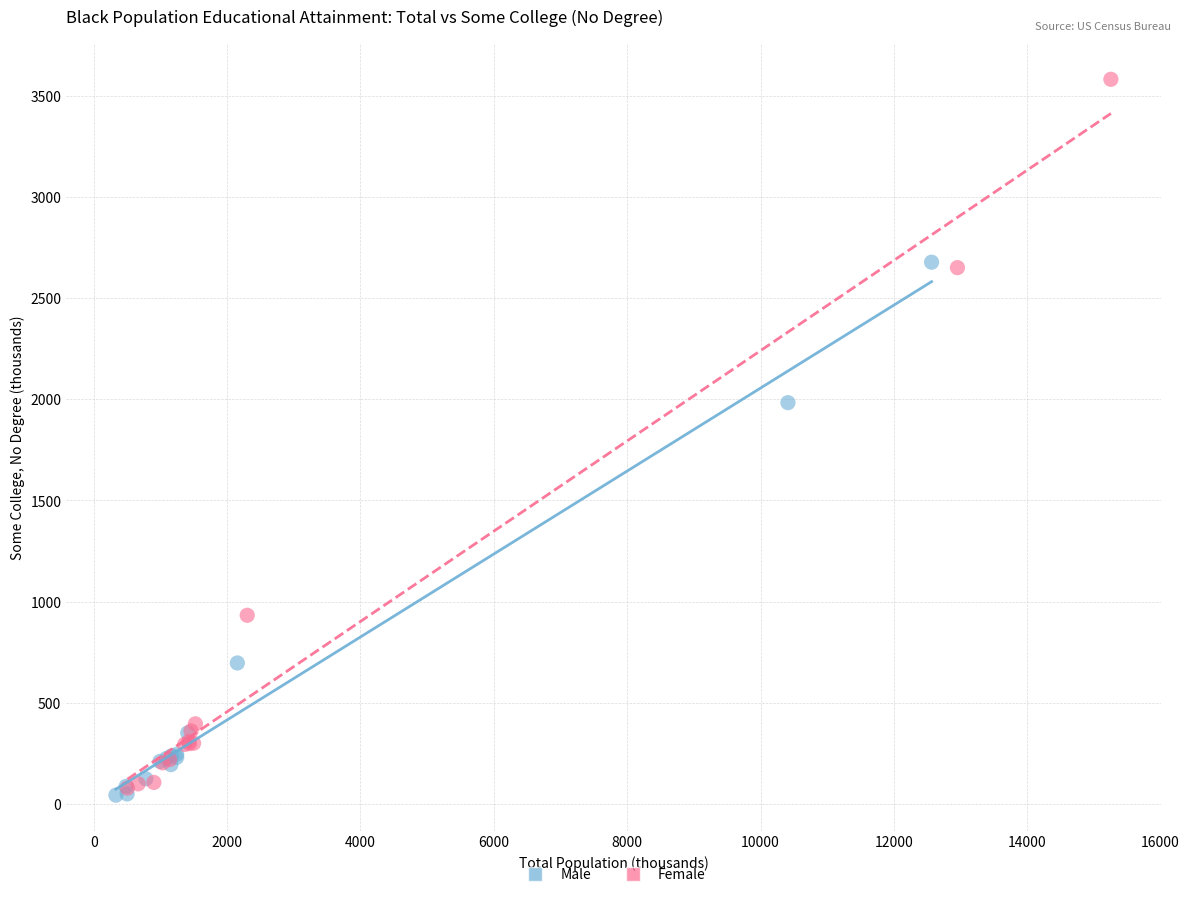

Which series contains the highest Y value?

Female